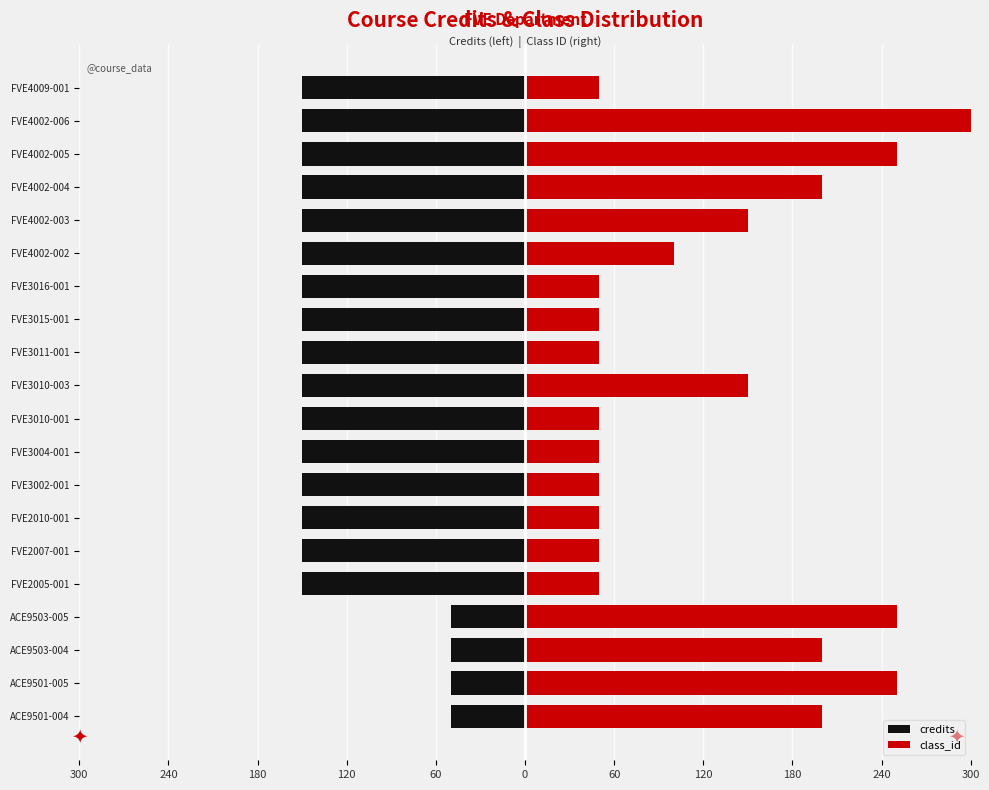

Between FVE3010-001 and FVE3011-001, which is larger?

FVE3010-001